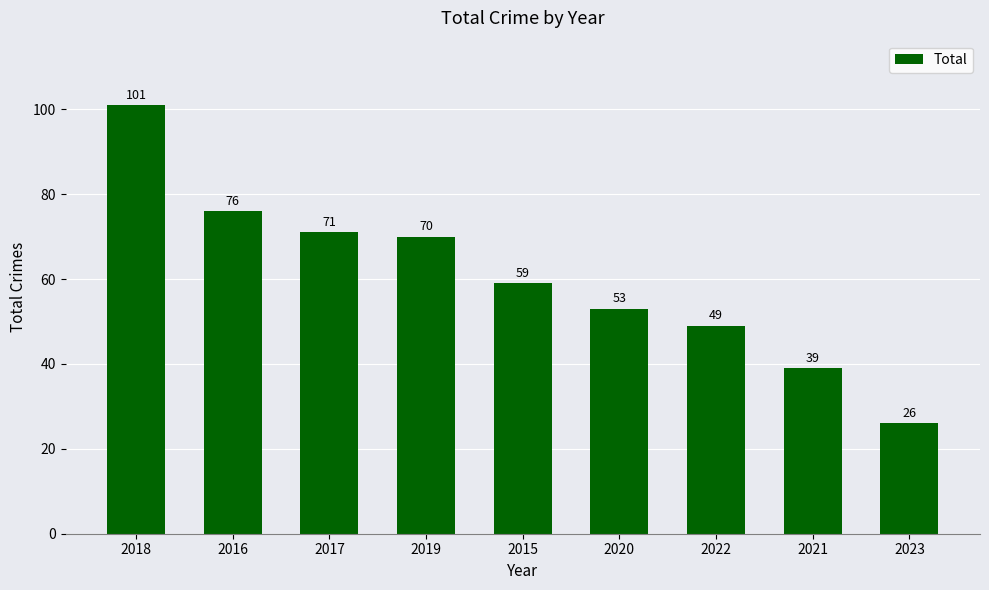

What is the smallest value displayed?

26